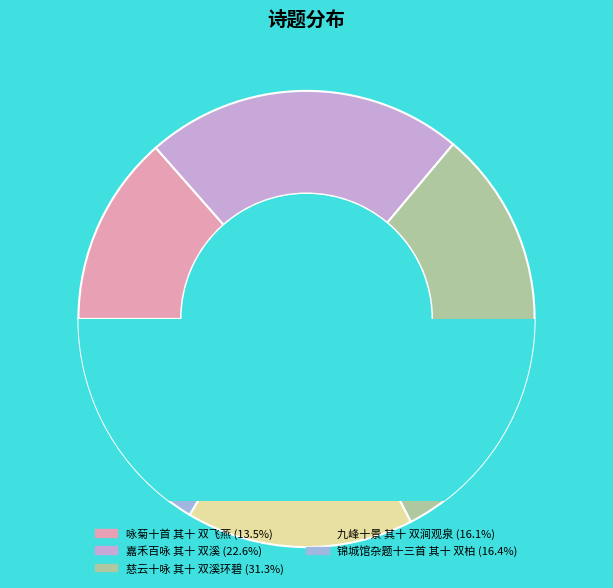

To the nearest percent, what portion does 慈云十咏 其十 双溪环碧 represent?

31%